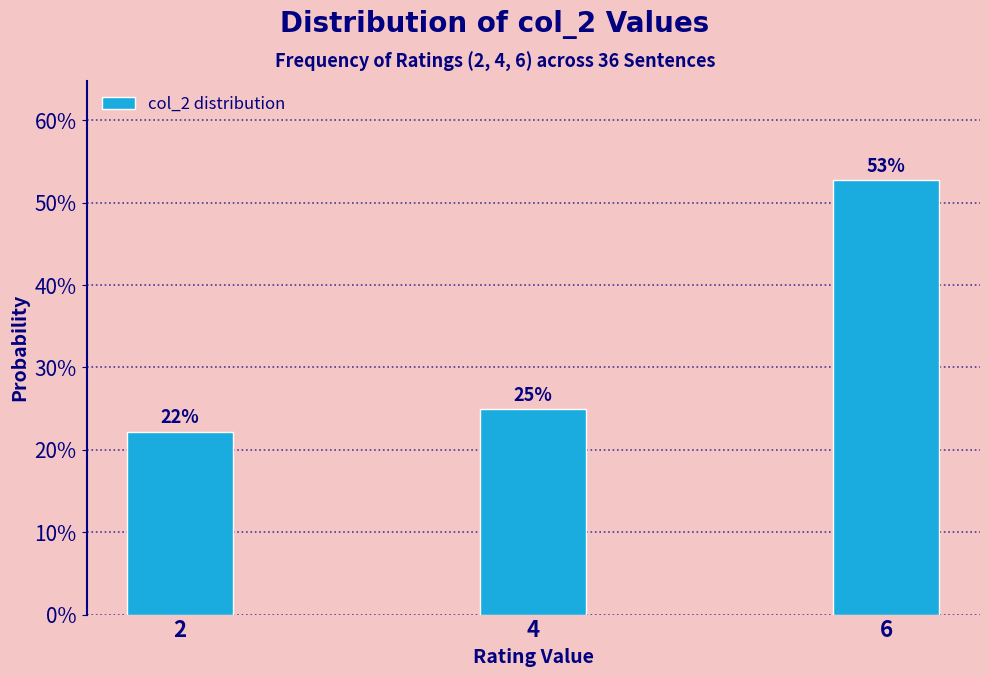

Are the bars horizontal?

No